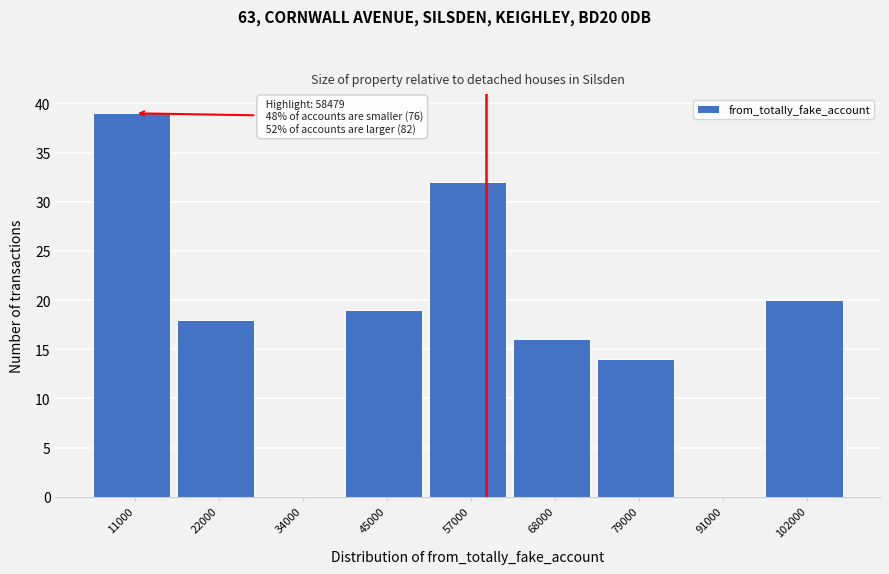

Which range on the x-axis has the tallest bar?

6000 to 16000